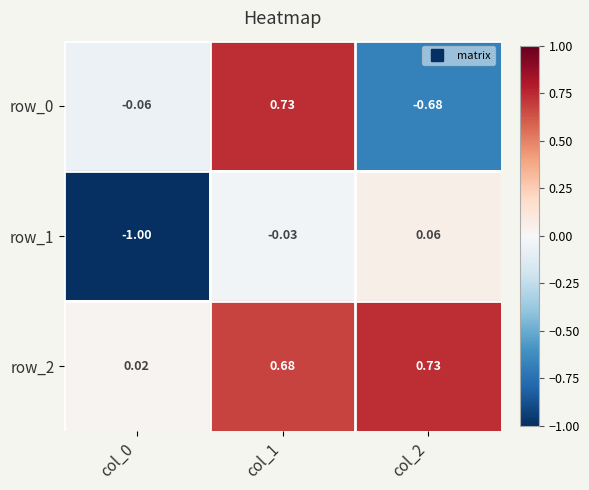

Reading left to right, transcribe all the data shown in this chart.

row_0: col_0=-0.1	col_1=0.7	col_2=-0.7
row_1: col_0=-1.0	col_1=-0.0	col_2=0.1
row_2: col_0=0.0	col_1=0.7	col_2=0.7